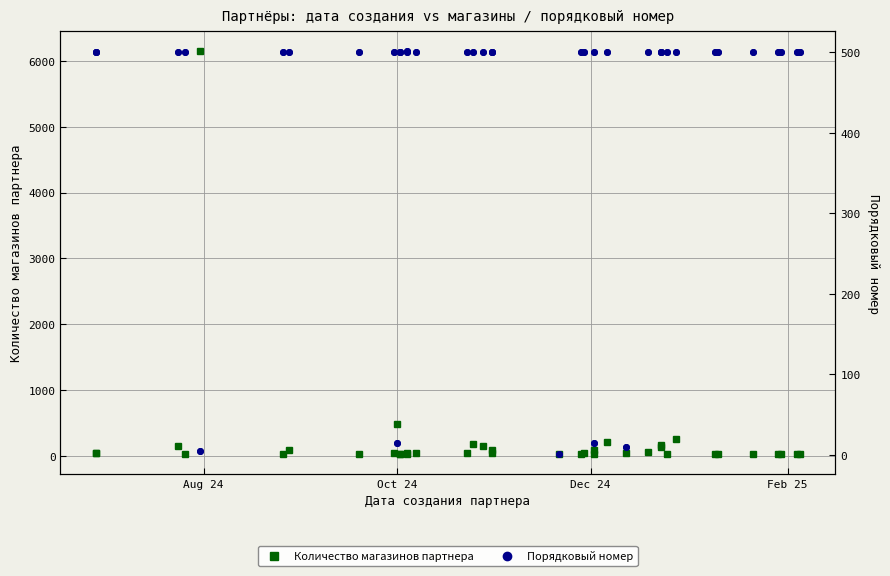

Which series has the largest Y range (max minus min)?

Количество магазинов партнера